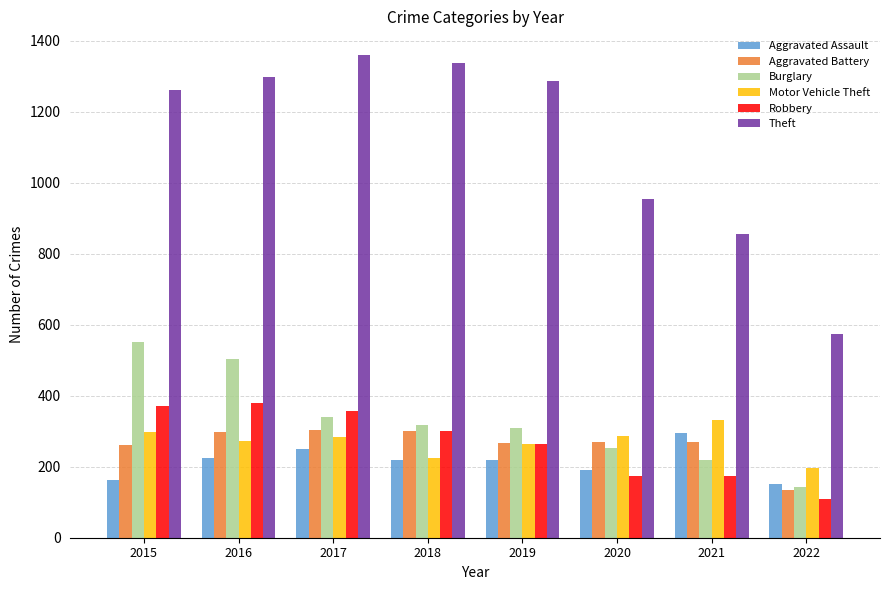

What is the spread (max minus min) of values at 2020?

780